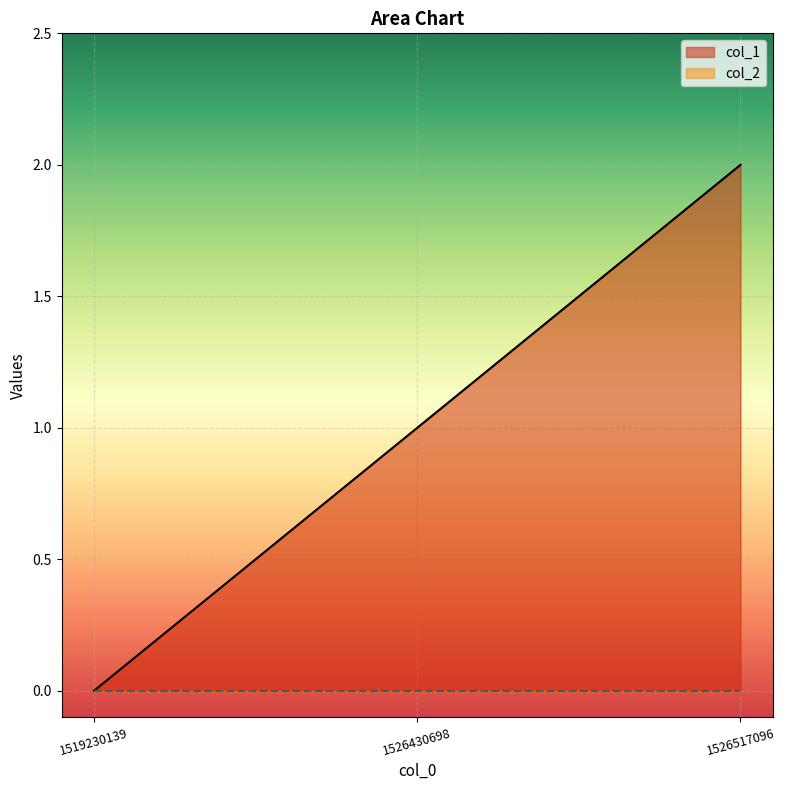

The value at 1519230139 is 1. True or false?

False